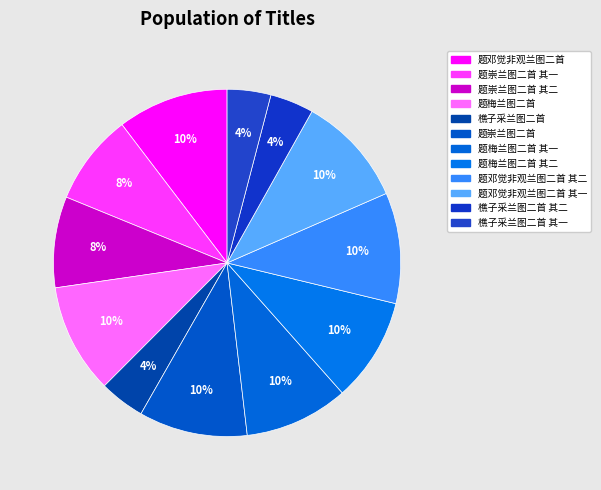

What is the largest slice in the pie chart?

题邓觉非观兰图二首